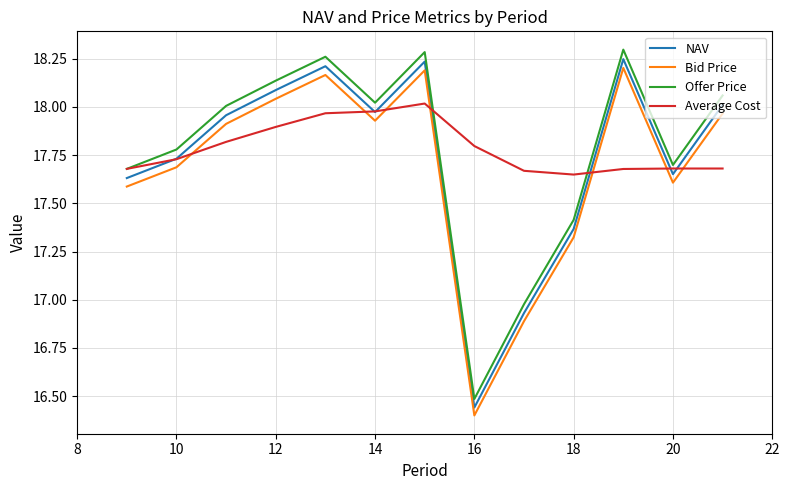

True or false: Bid Price and Offer Price cross at least once.

False